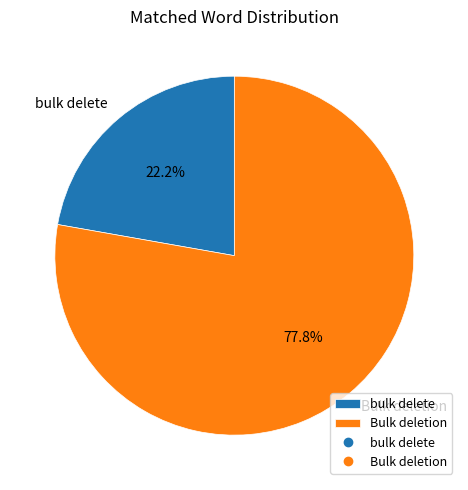

Which slice is the smallest?

bulk delete